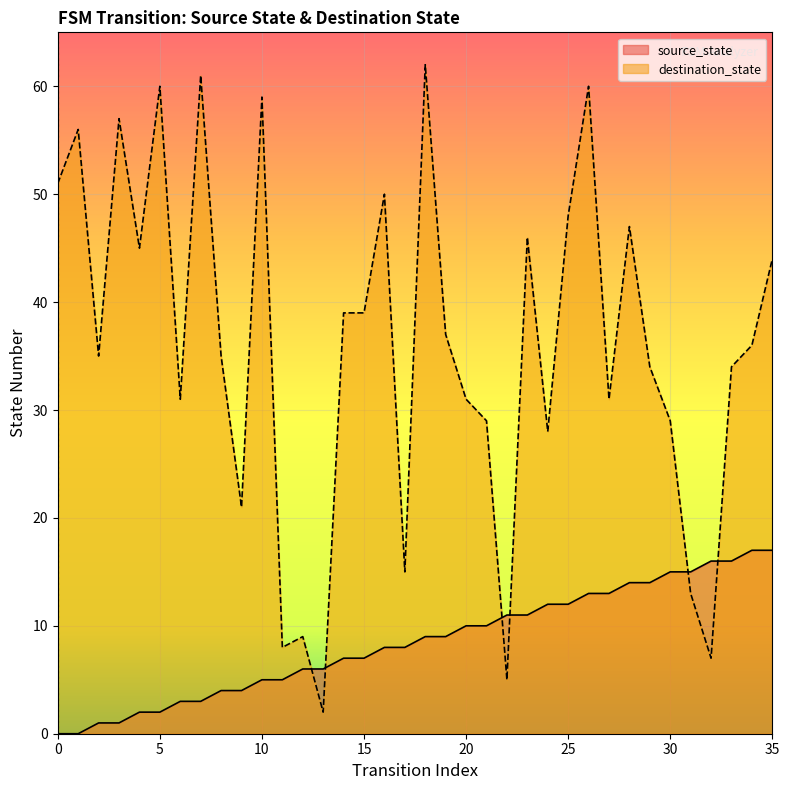

How many lines are shown in the chart?

1